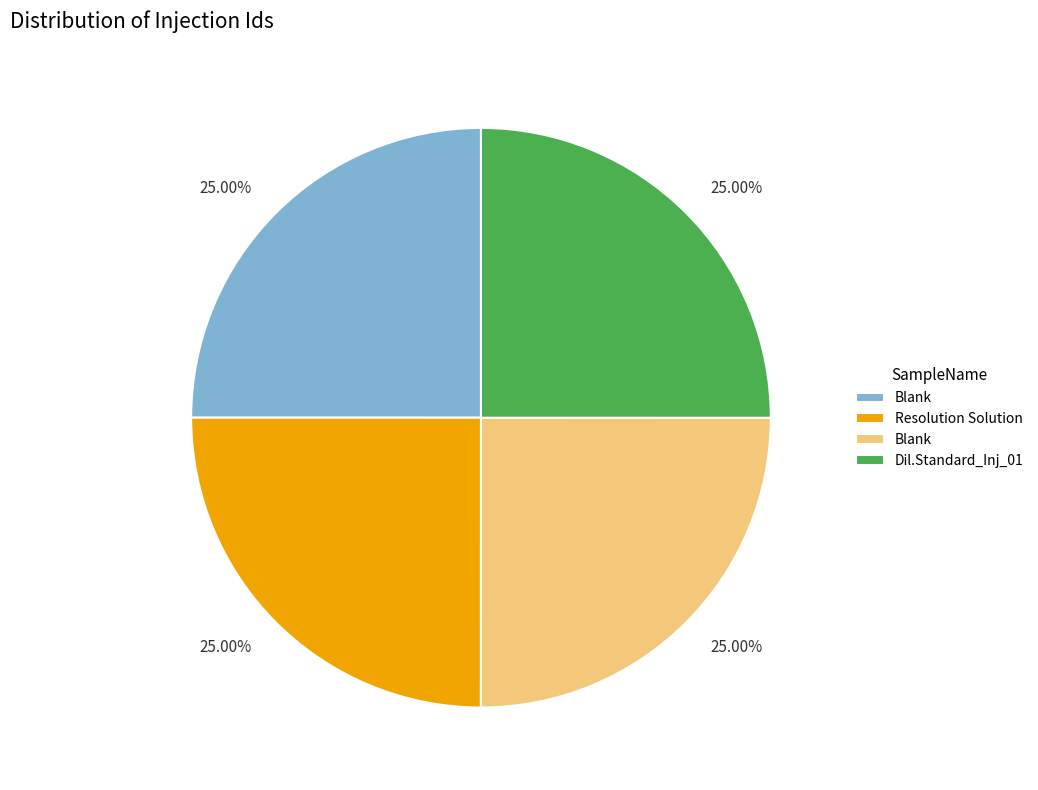

Is there a majority slice in this chart?

No